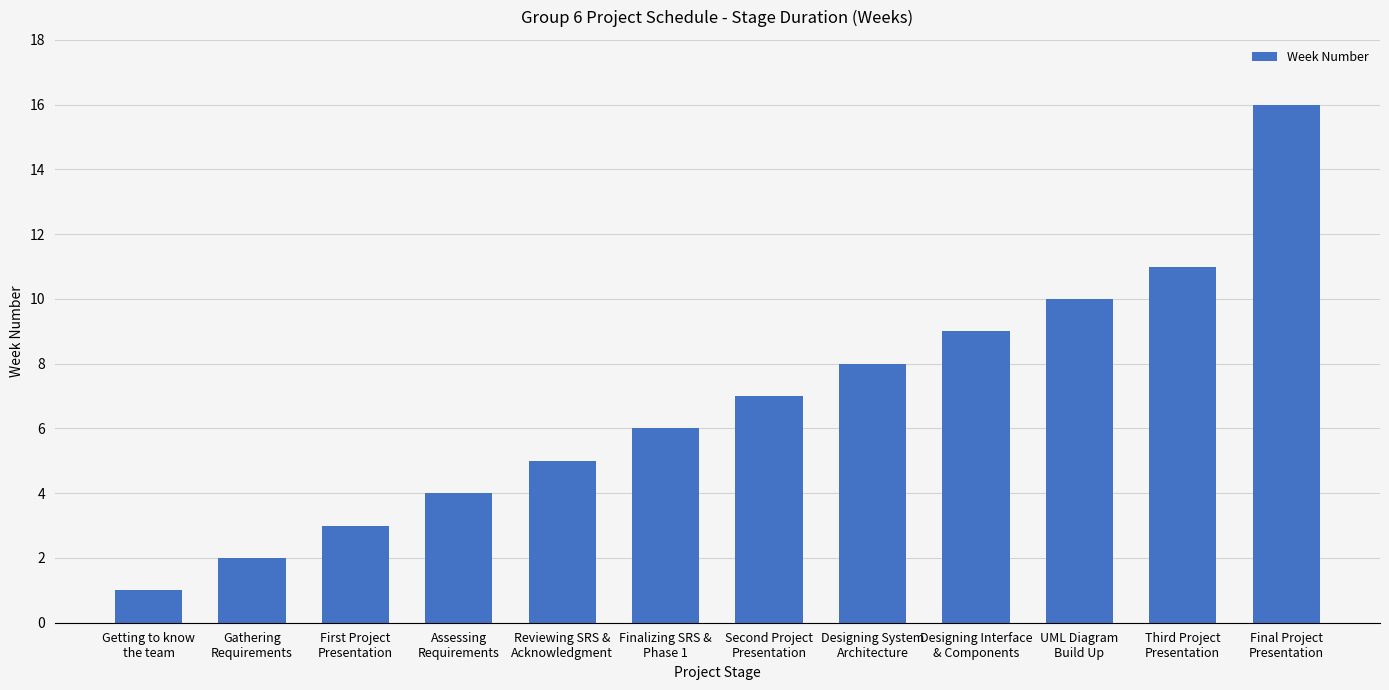

Rank the categories by value from highest to lowest.

Final Project
Presentation, Third Project
Presentation, UML Diagram
Build Up, Designing Interface
& Components, Designing System
Architecture, Second Project
Presentation, Finalizing SRS &
Phase 1, Reviewing SRS &
Acknowledgment, Assessing
Requirements, First Project
Presentation, Gathering
Requirements, Getting to know
the team